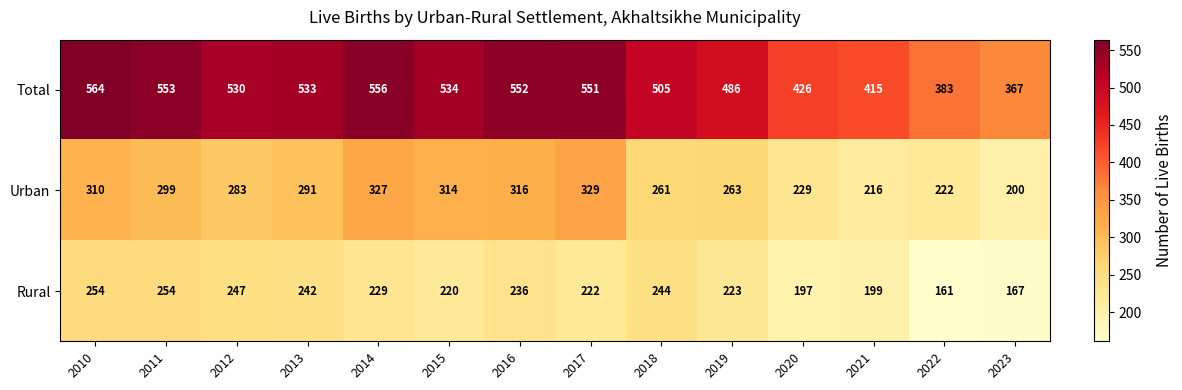

What is the minimum value shown in the chart?

161